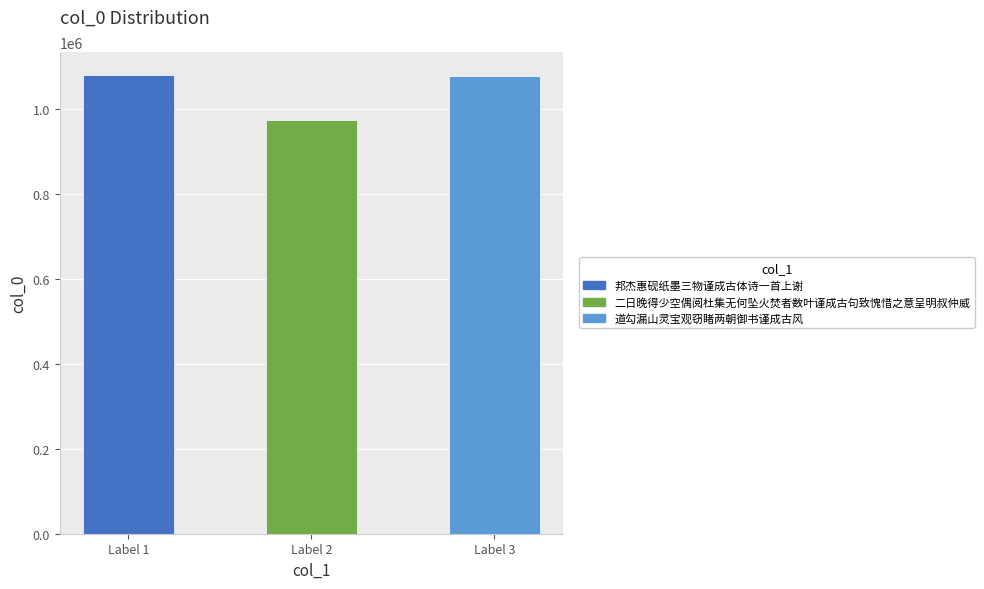

How many series are shown in this chart?

1